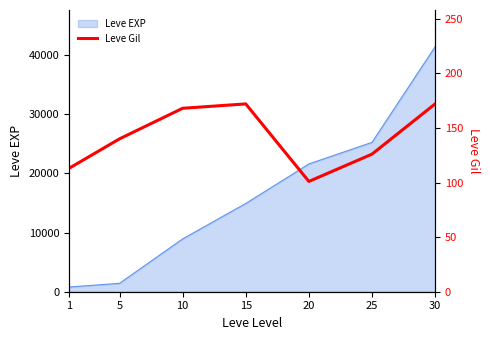

The value of Leve EXP at 15 is 14920. True or false?

True